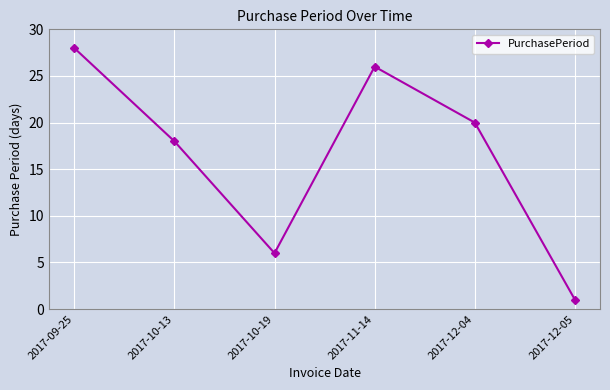

Between 2017-10-19 and 2017-11-14, which is larger?

2017-11-14